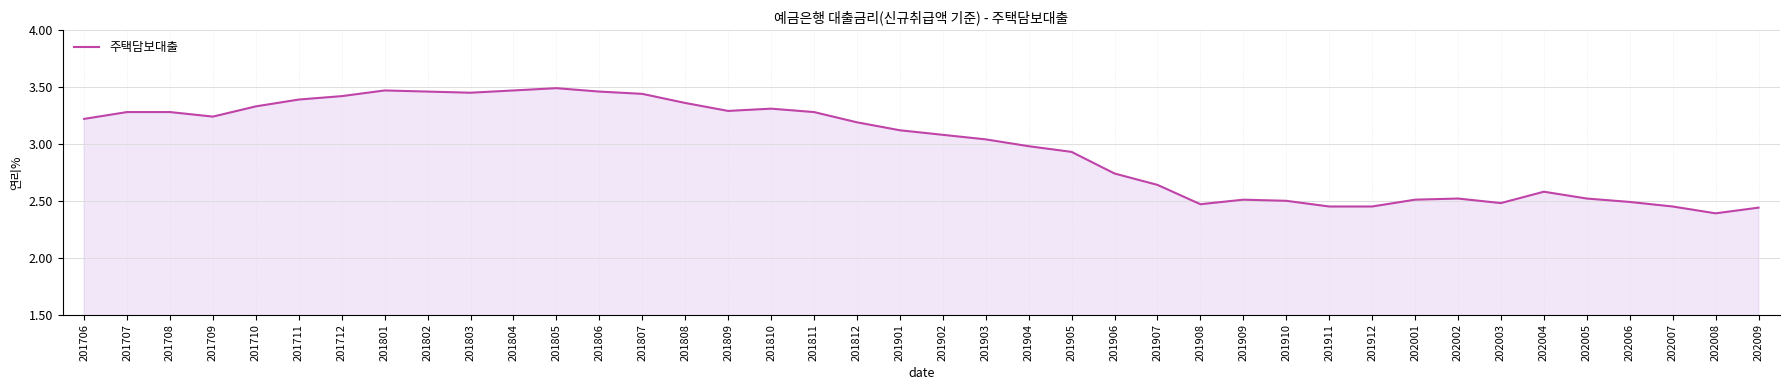

How many lines are shown in the chart?

1